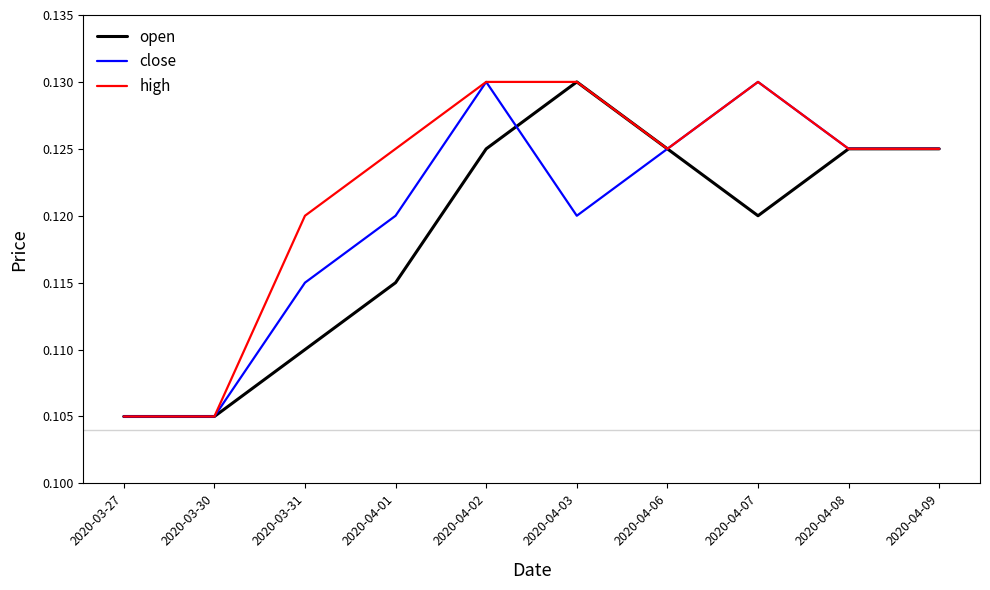

The value of close at 2020-04-01 is 0.2. True or false?

False